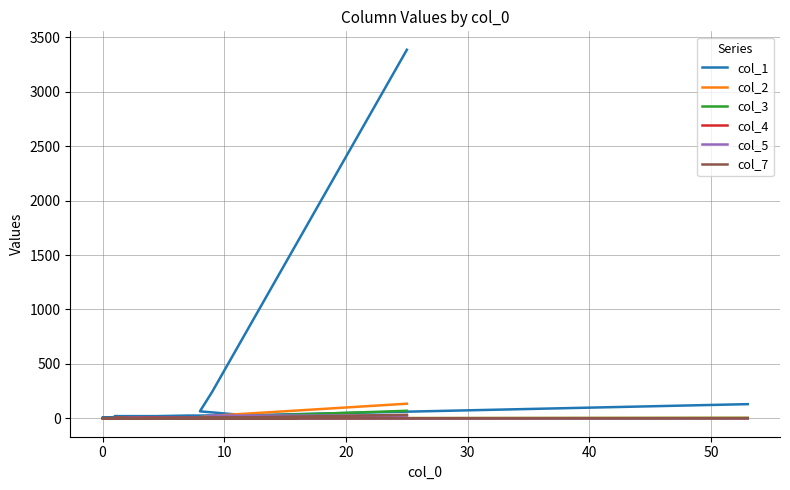

What are all the series names shown in the legend?

col_1, col_2, col_3, col_4, col_5, col_7